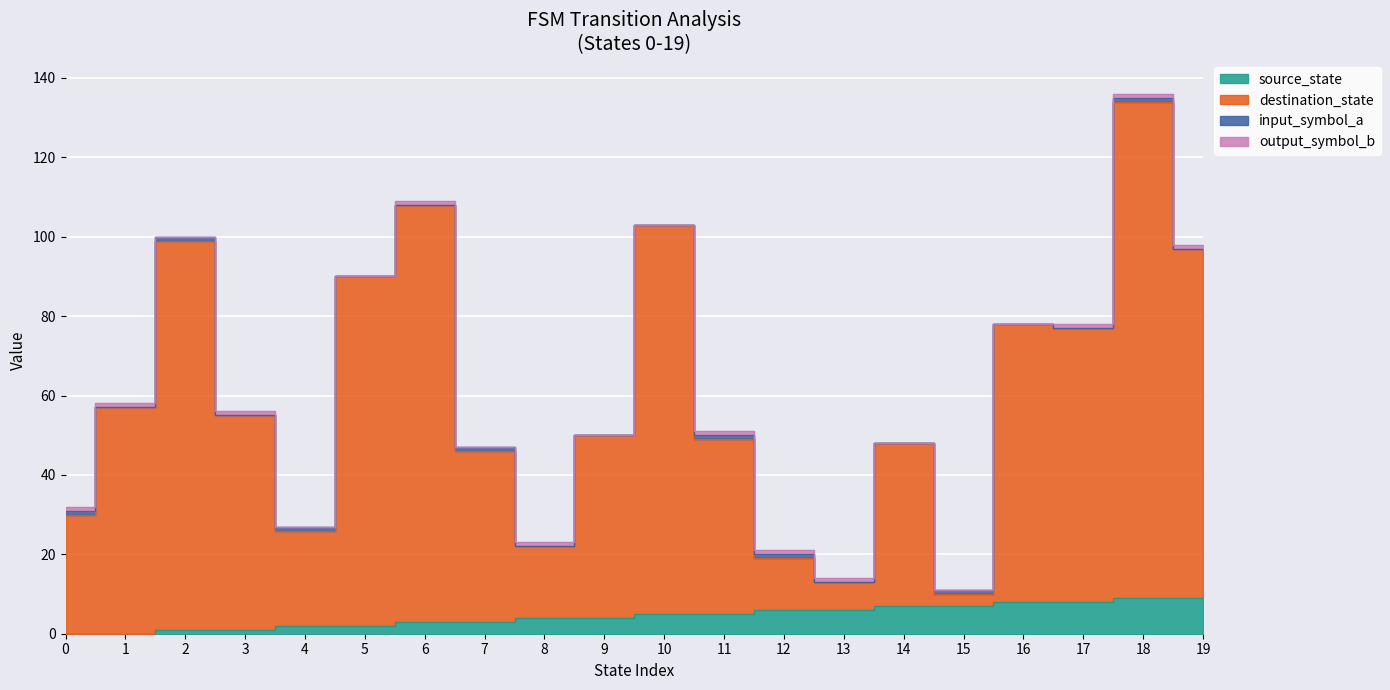

What is the spread (max minus min) of values at 9?

46